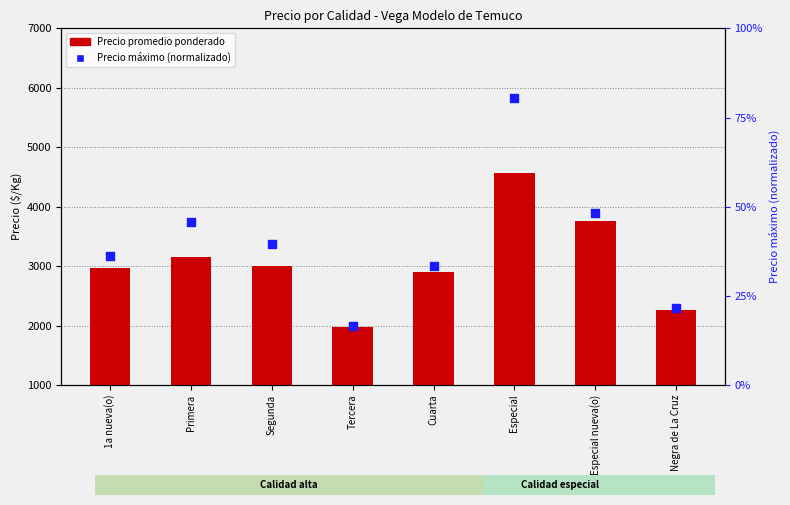

At how many categories does at least one series exceed 3297?

2